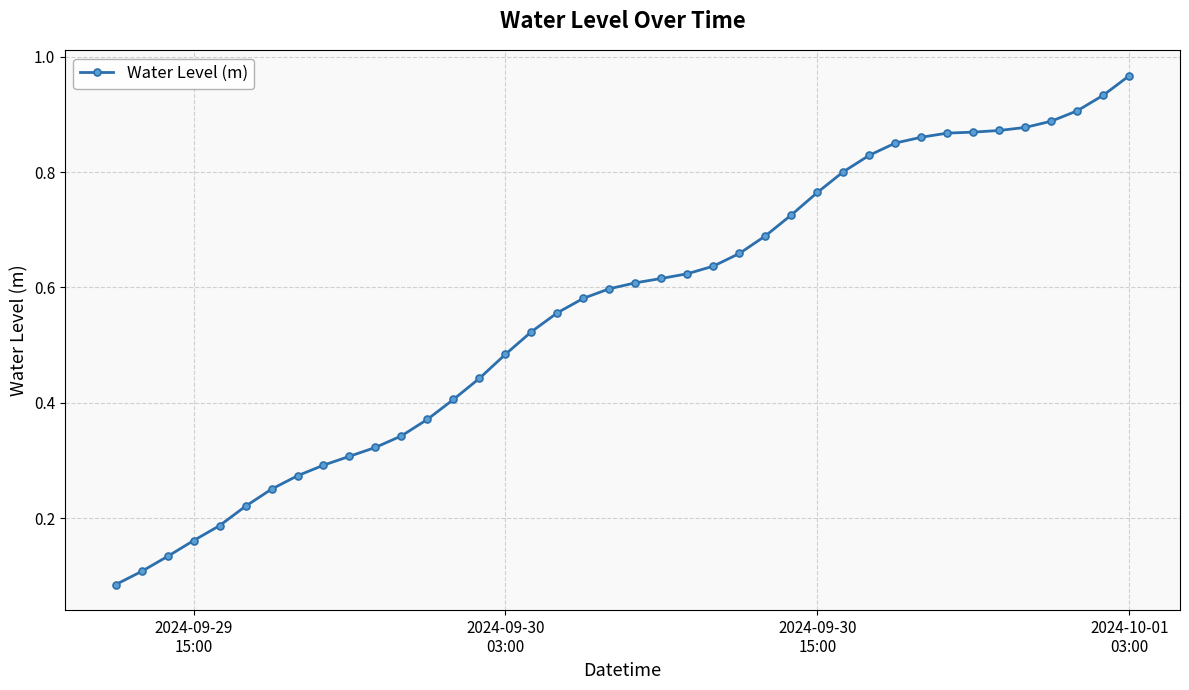

Count the number of categories in the chart.

40